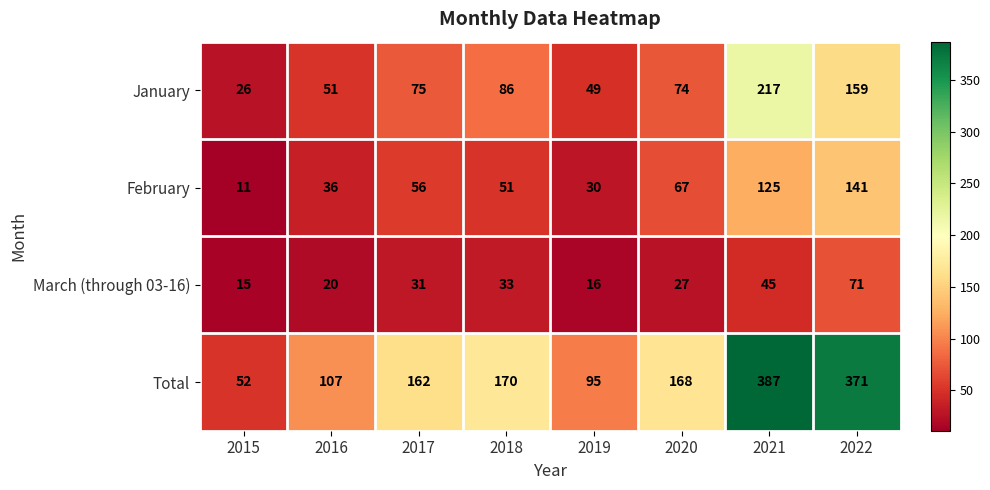

The March (through 03-16) series shows 7 at 2015. True or false?

False